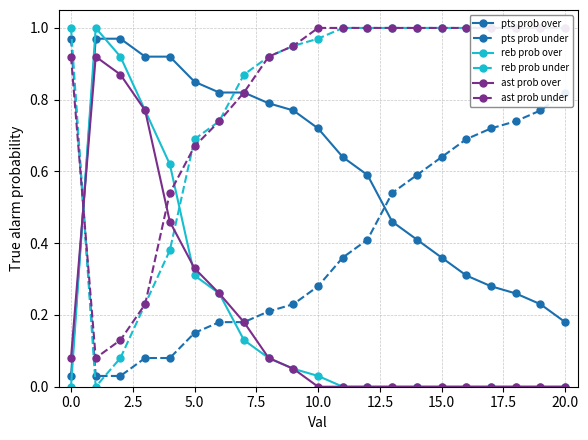

What is the total value across all series at 13?

3.0